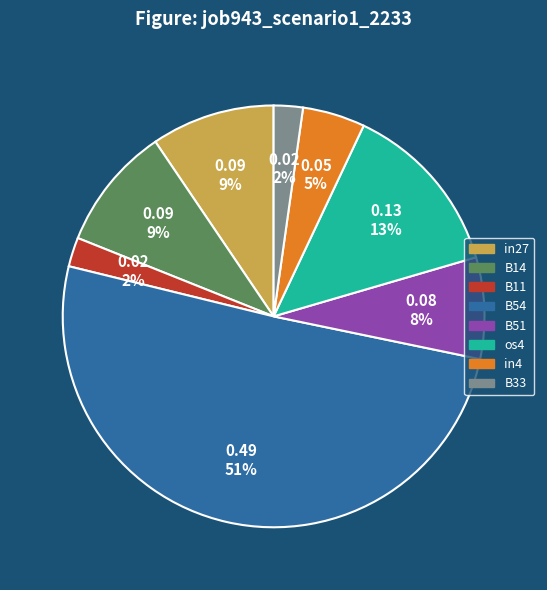

To the nearest percent, what is the average slice percentage?

12%